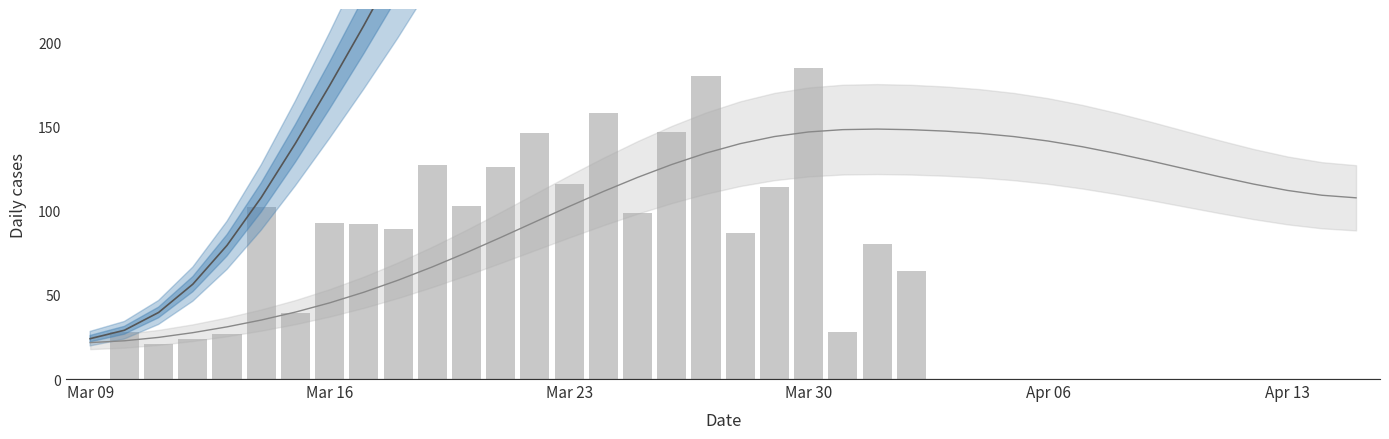

Where is GE+TI smooth nearest to the value 404?

13